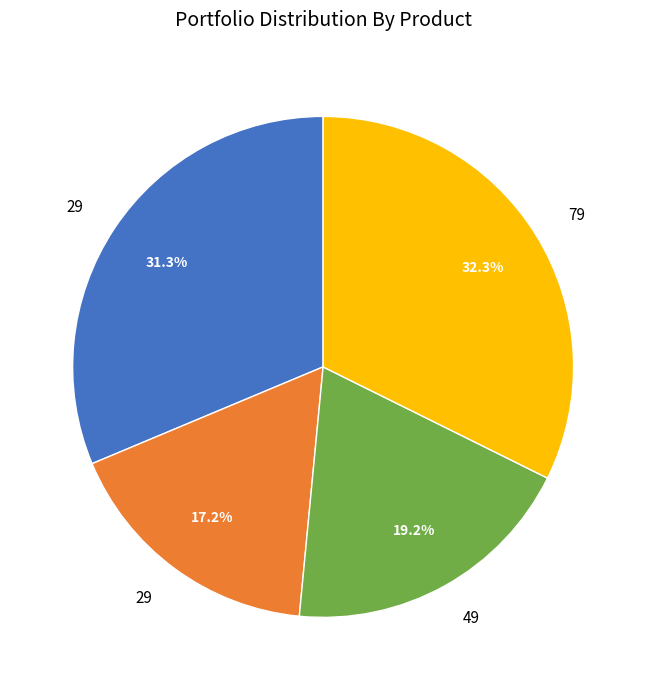

Does any single category account for the majority?

No